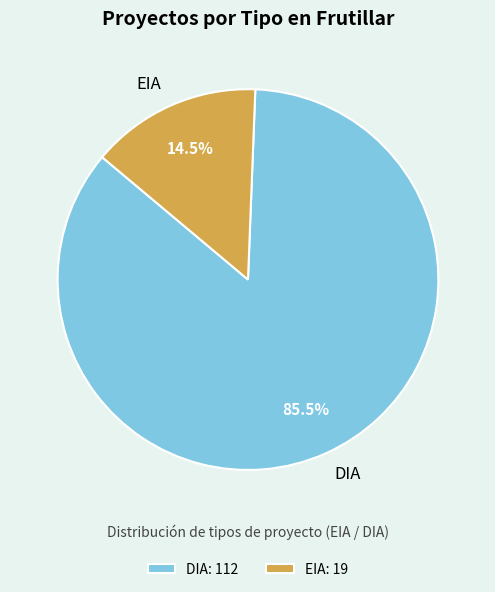

Which category accounts for the majority?

DIA